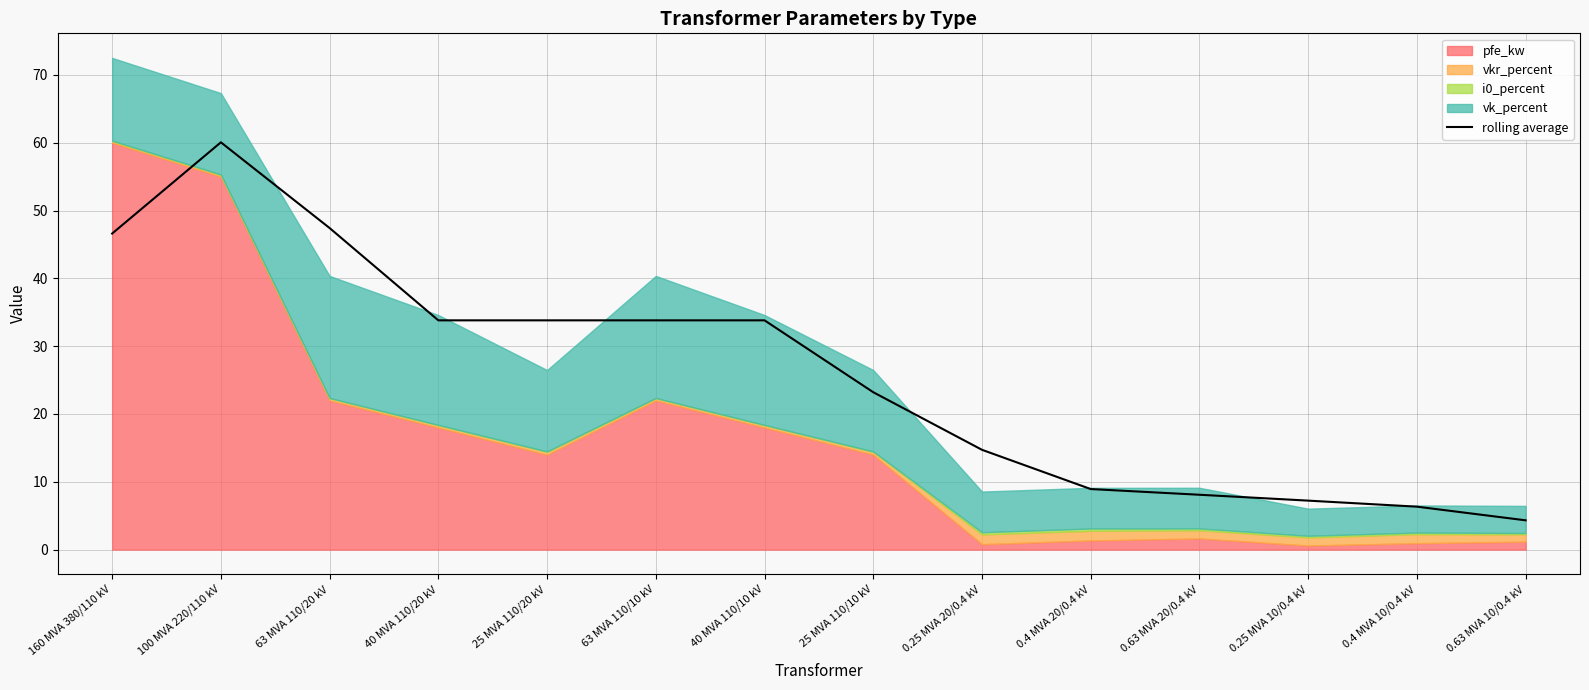

Reading left to right, extract all data points from this chart.

46.6	60.1	47.4	33.8	33.8	33.8	33.8	23.2	14.7	8.9	8.1	7.2	6.3	4.3